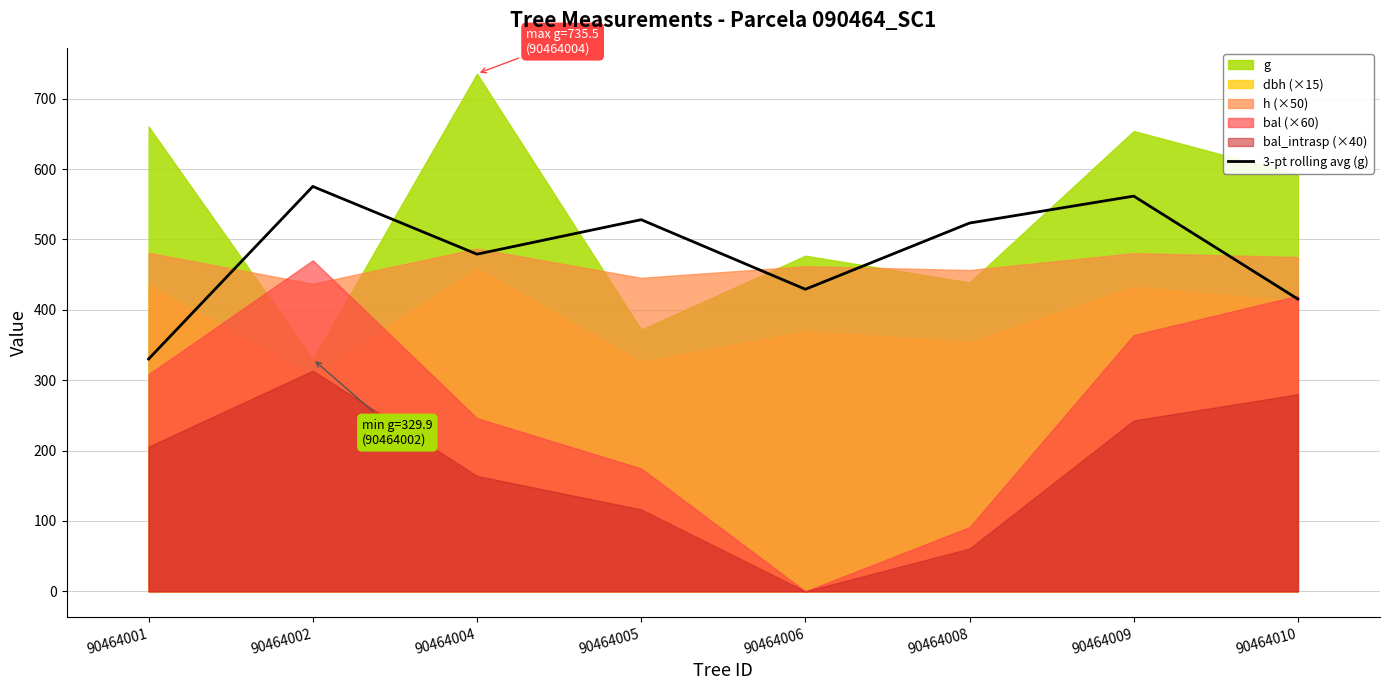

The value at 90464010 is 574.6. True or false?

False